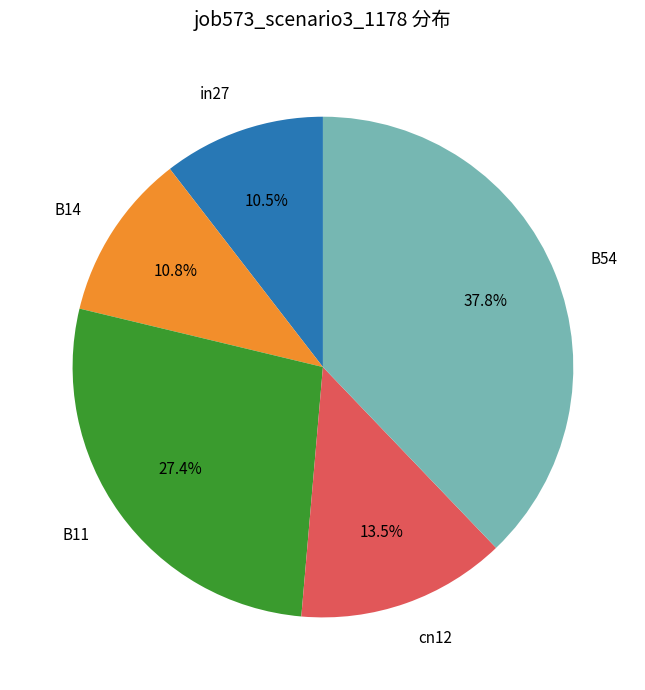

To the nearest percent, what is the combined percentage of B11 and in27?

38%